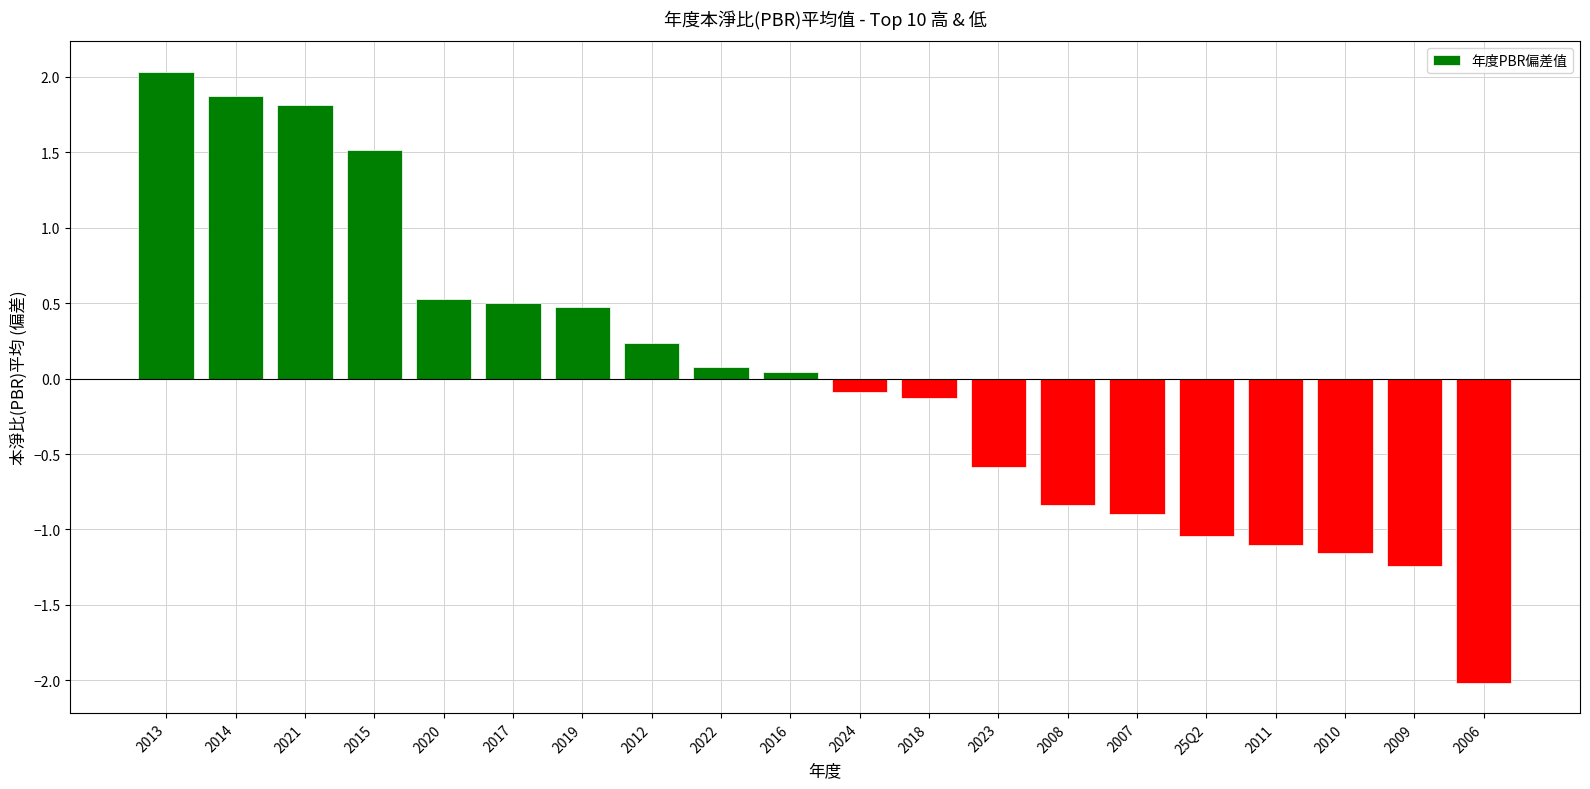

What is the label of the 6th bar from the right?

2007